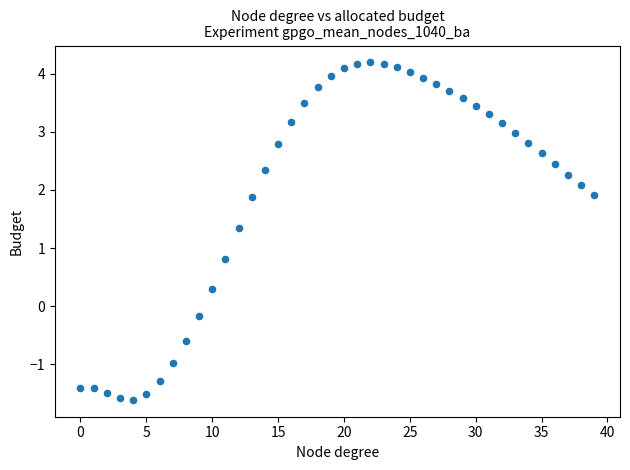

What Y value in the scatter plot is closest to 1?

0.8